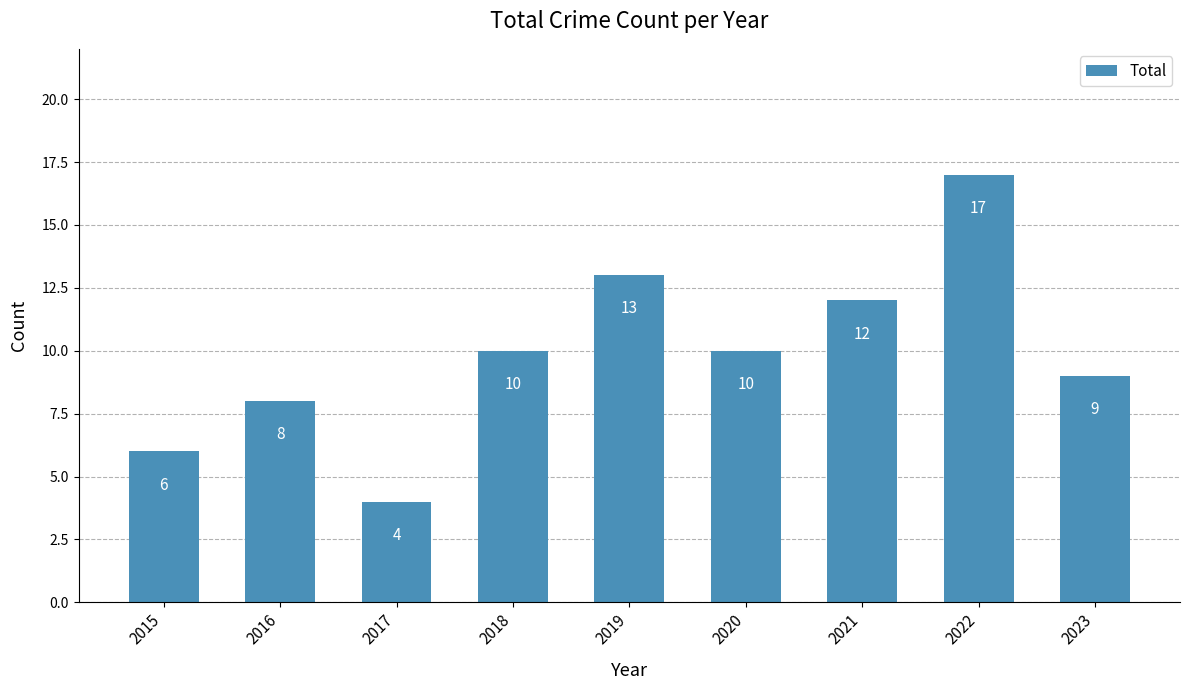

Which has a higher value, 2017 or 2018?

2018